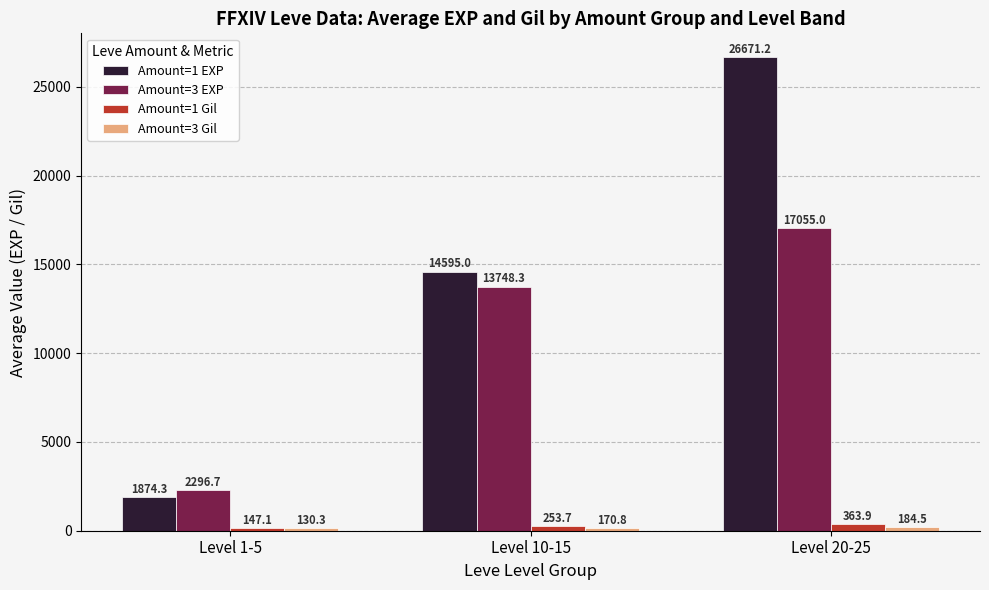

How many data points does each series have?

3